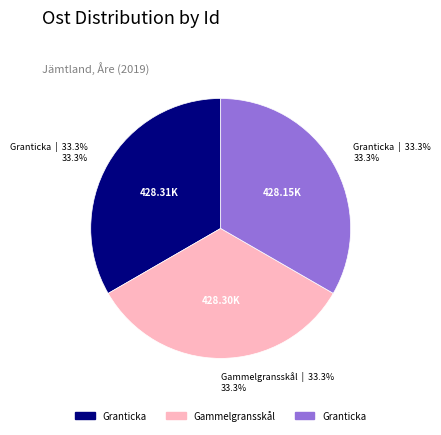

Does any single category account for the majority?

No